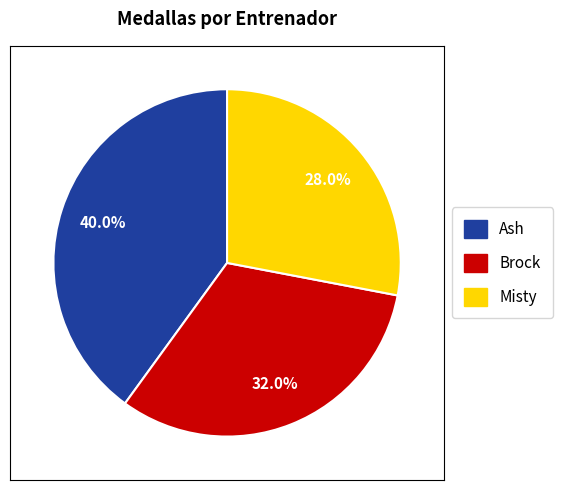

Count the number of slices in the pie.

3